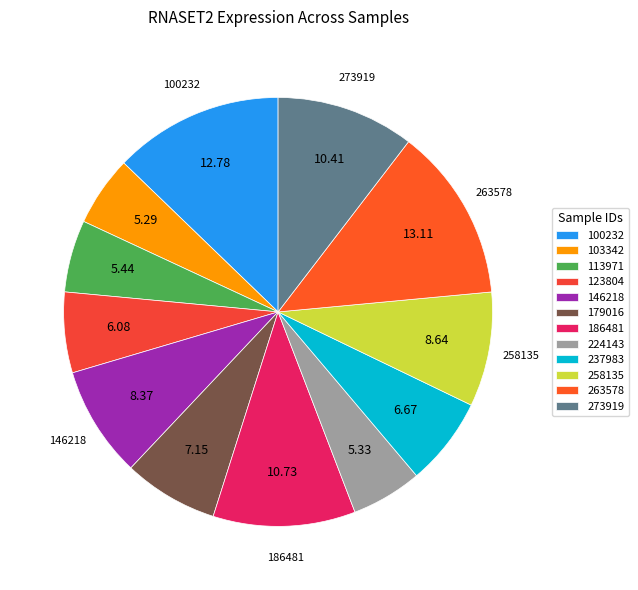

The 273919 slice represents 10% of the pie. True or false?

True